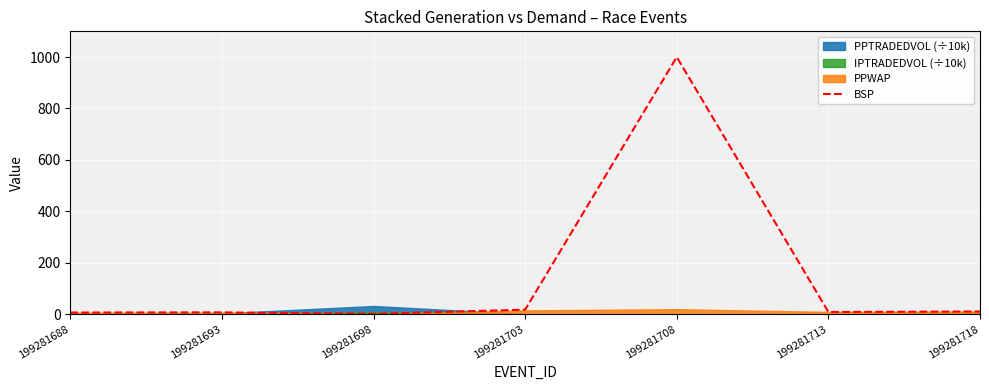

What is the highest value of the BSP series?

1000.0